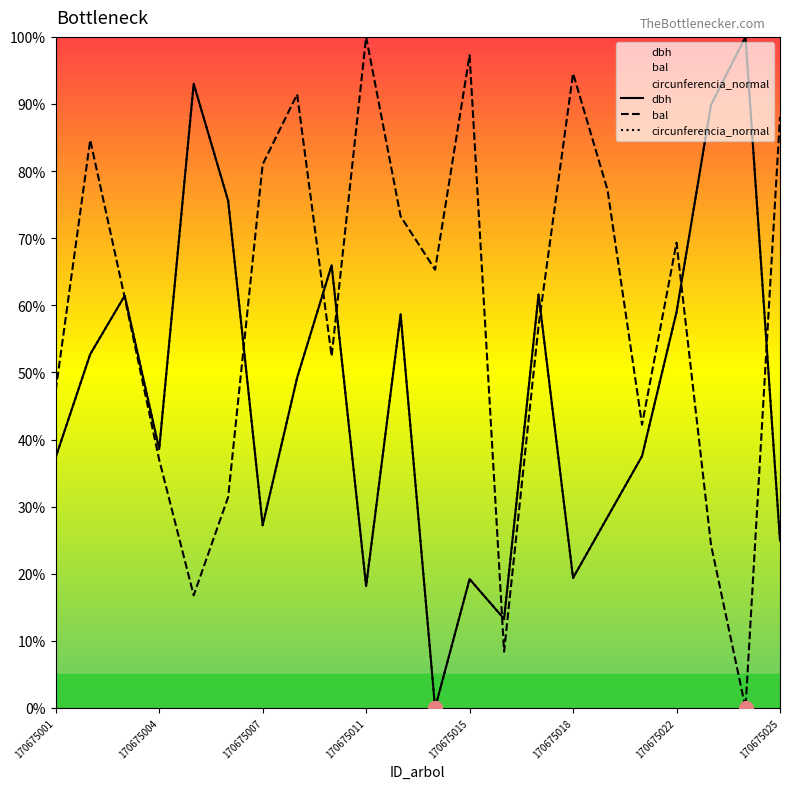

How many interior local valleys does the circunferencia_normal series have?

6